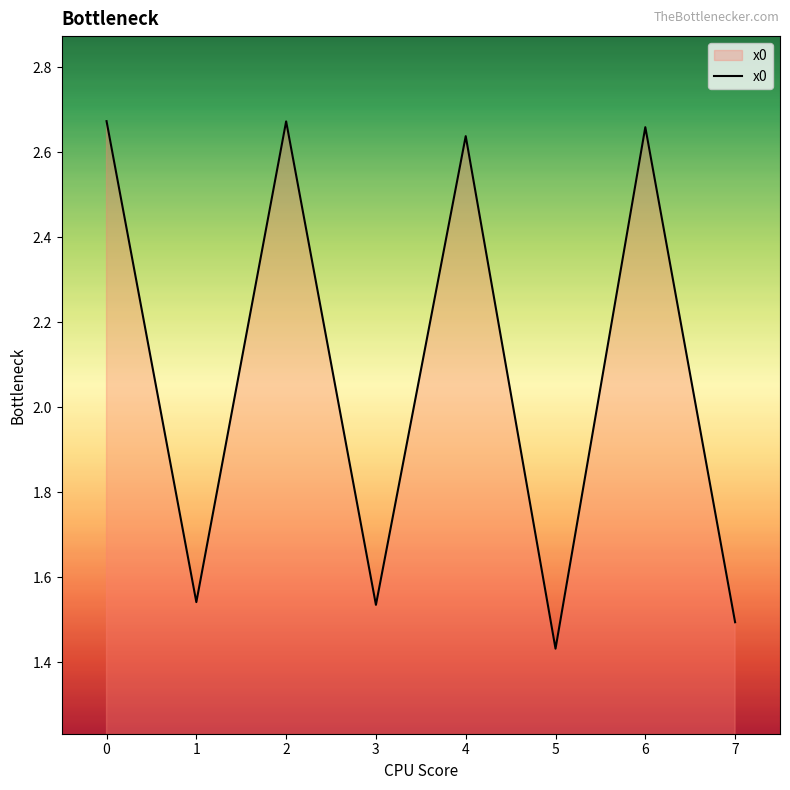

At which category does the chart reach its minimum across all series?

5